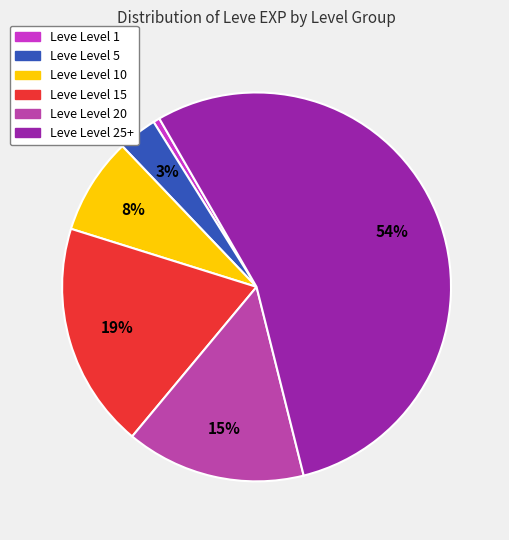

To the nearest percent, what is the average slice percentage?

17%